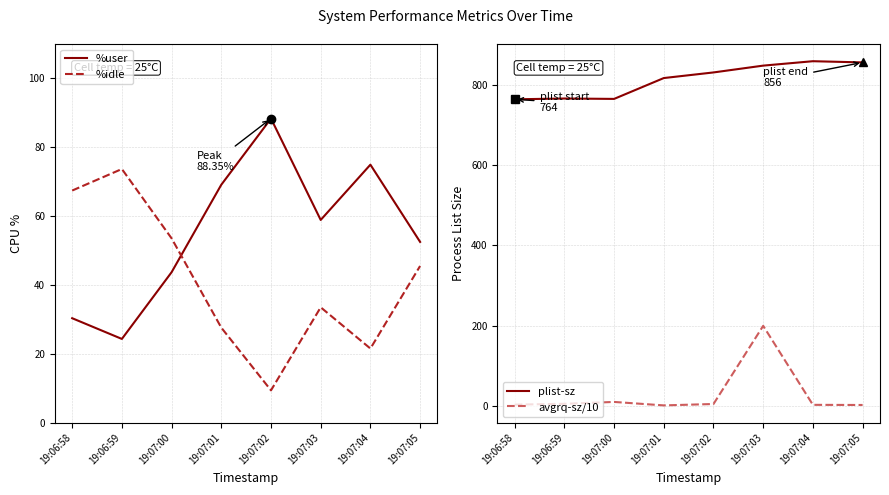

Between 19:07:02 and 19:06:58, which is larger?

19:07:02